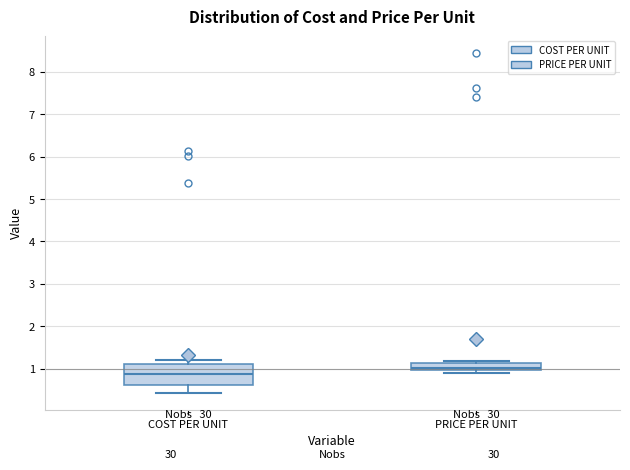

Reading left to right, read every box against the y-axis: the position of its median line, the range the box covers, and the ends of its whiskers. The values are not printed on the chart, so give them approximately, as read against the axis.

COST PER UNIT: median 0.9, box 0.6 to 1.1, whiskers 0.4 to 1.2
PRICE PER UNIT: median 1.0 (just above the box's lower edge), box 1.0 to 1.1, whiskers 0.9 to 1.2